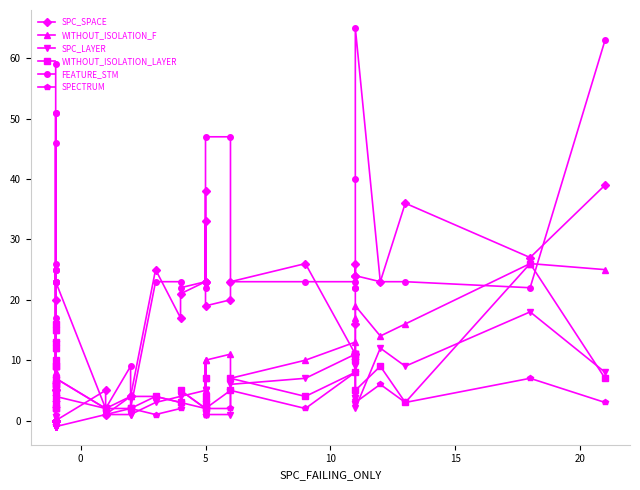

What is the maximum value shown in the chart?

65